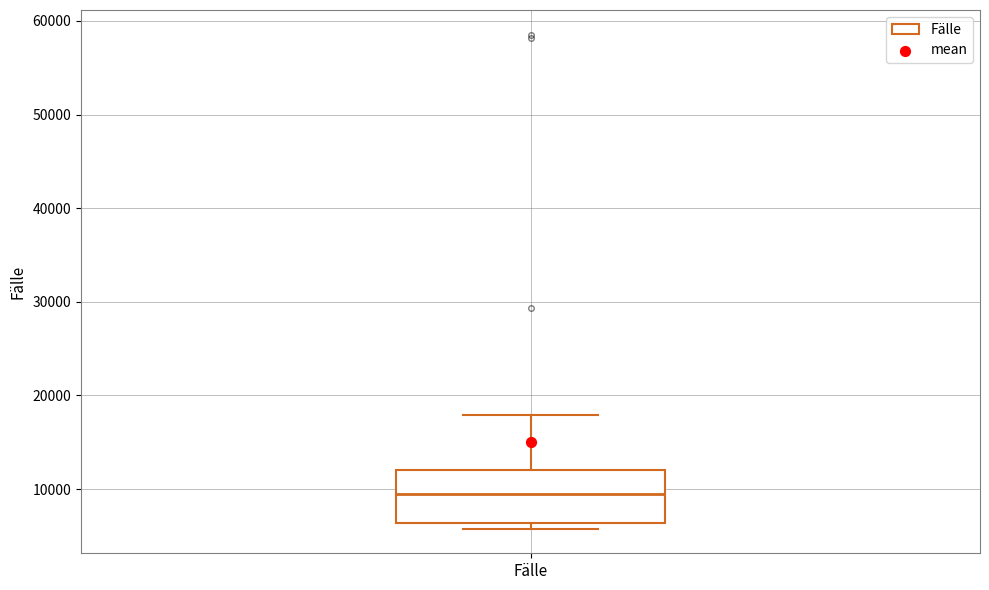

Read this box plot against the y-axis: the position of the median line, the range covered by the box, and the ends of both whiskers. The values are not printed on the chart, so give them approximately, as read against the axis.

median 10000, box 6000 to 12000, whiskers 6000 (just below the box's lower edge) to 18000